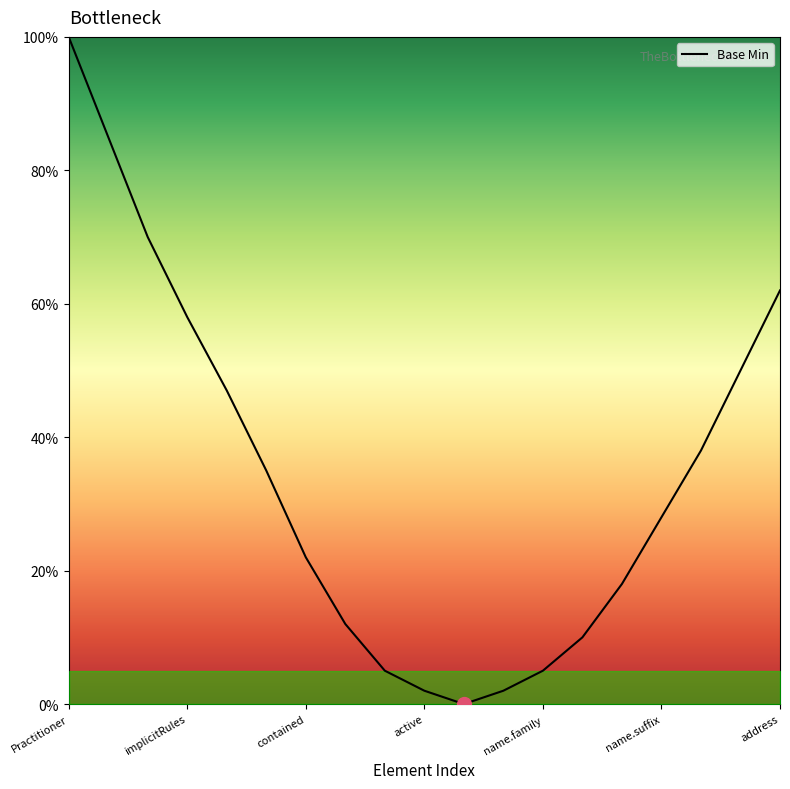

What is the maximum value shown in the chart?

100